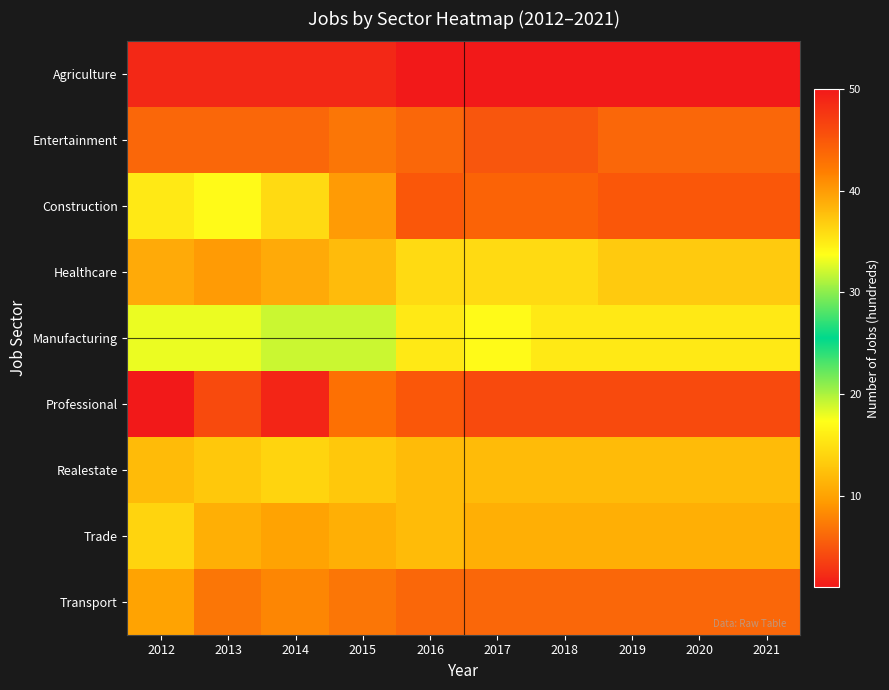

Between 2013 and 2021, which is larger?

2013